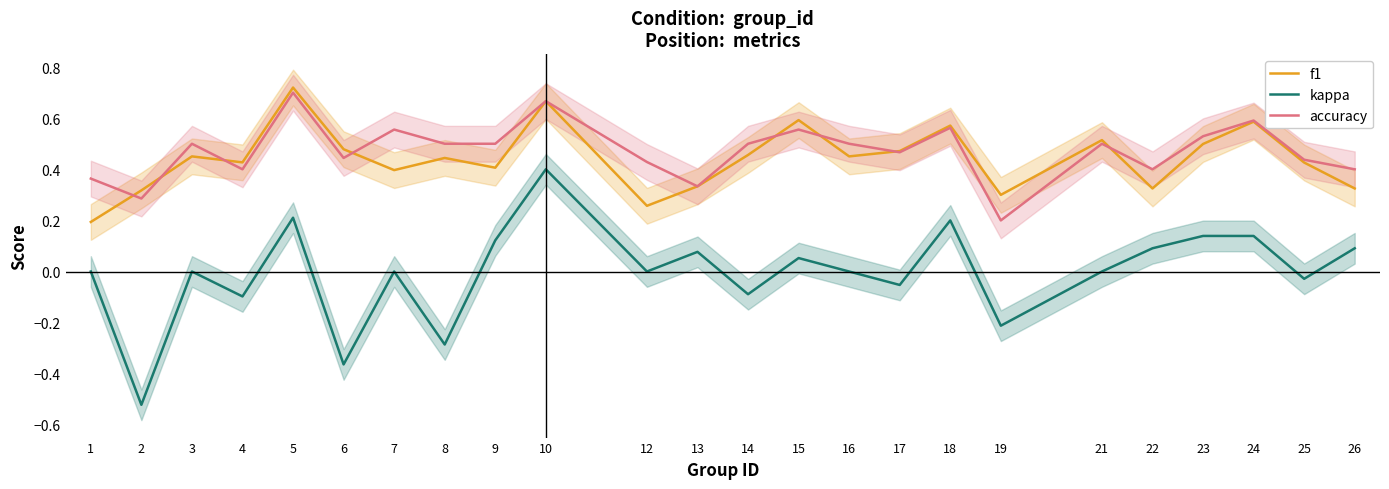

True or false: kappa and f1 cross at least once.

False